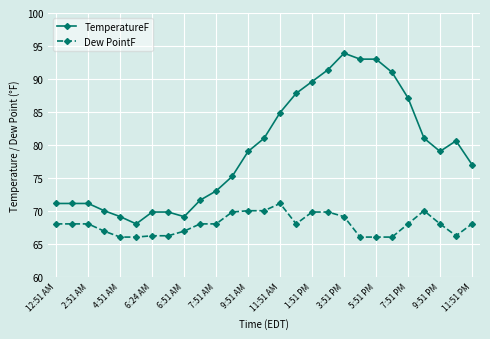

What is the maximum value for Dew PointF?

71.1